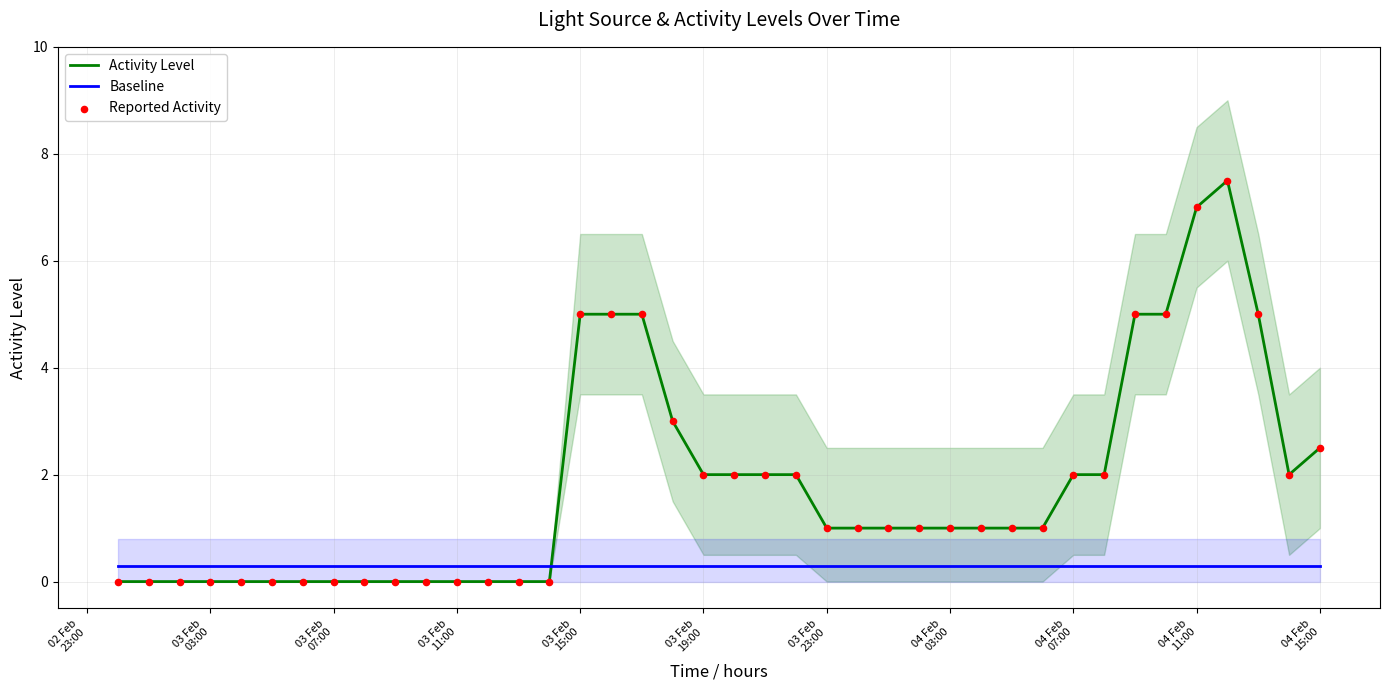

Which series contains the highest Y value?

Activity Level